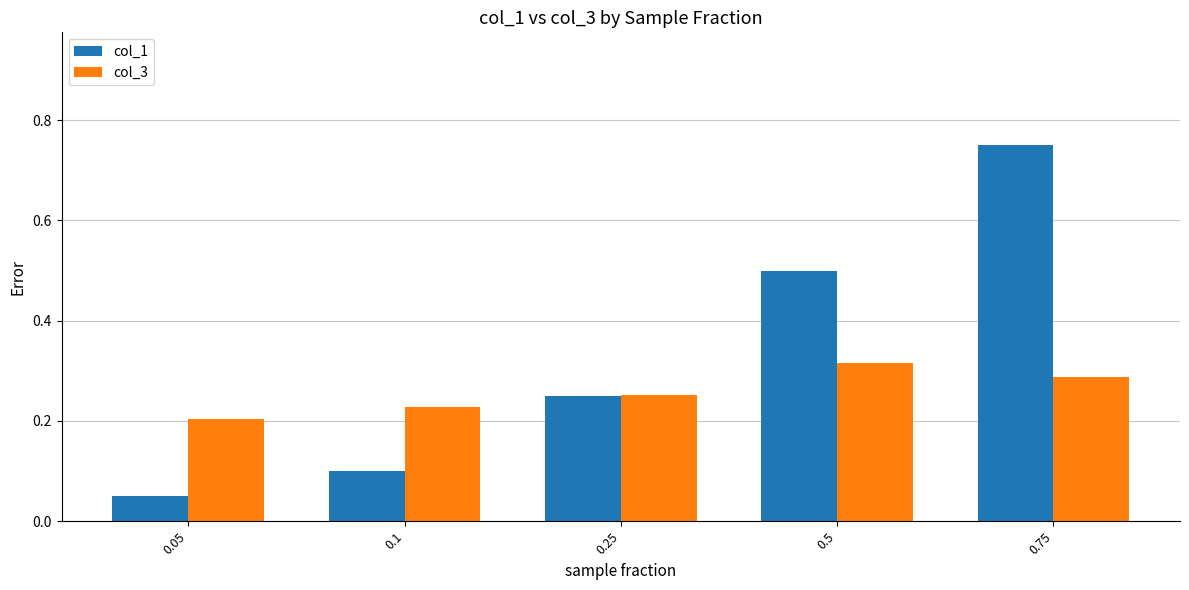

List the series in order of their peak value, lowest first.

col_3, col_1